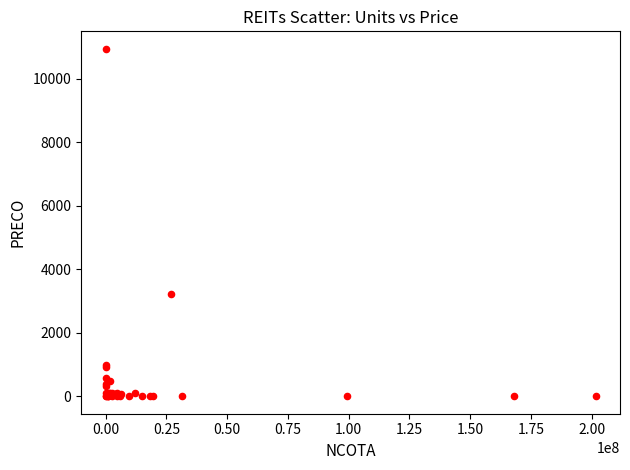

What Y value in the scatter plot is closest to 5471?

3221.0